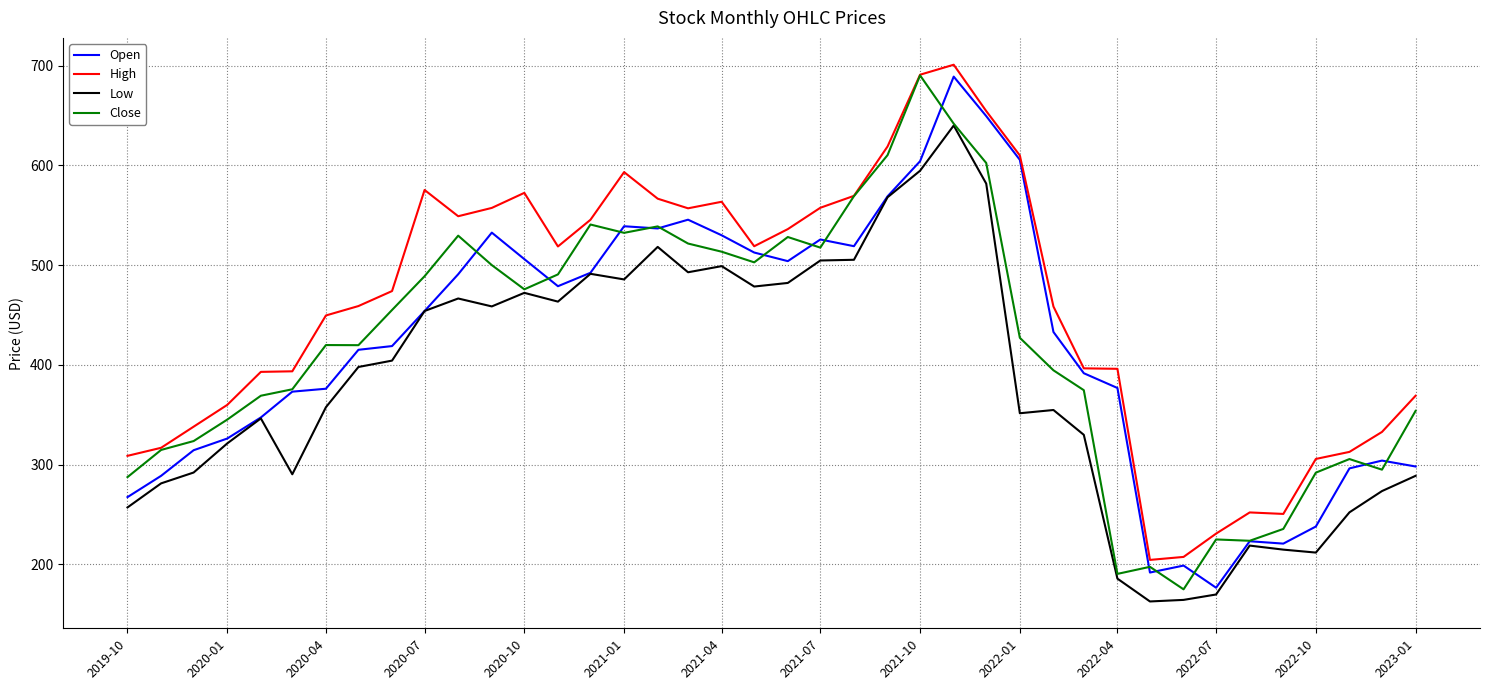

True or false: High and Low cross at least once.

False